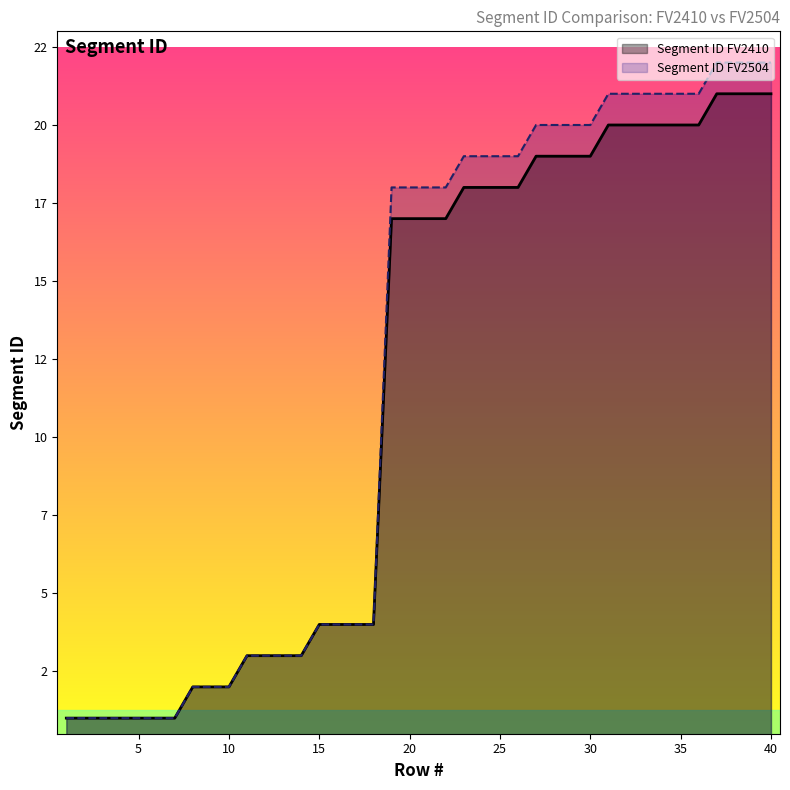

What is the difference between the maximum and minimum values in the Segment ID FV2410 series?

20